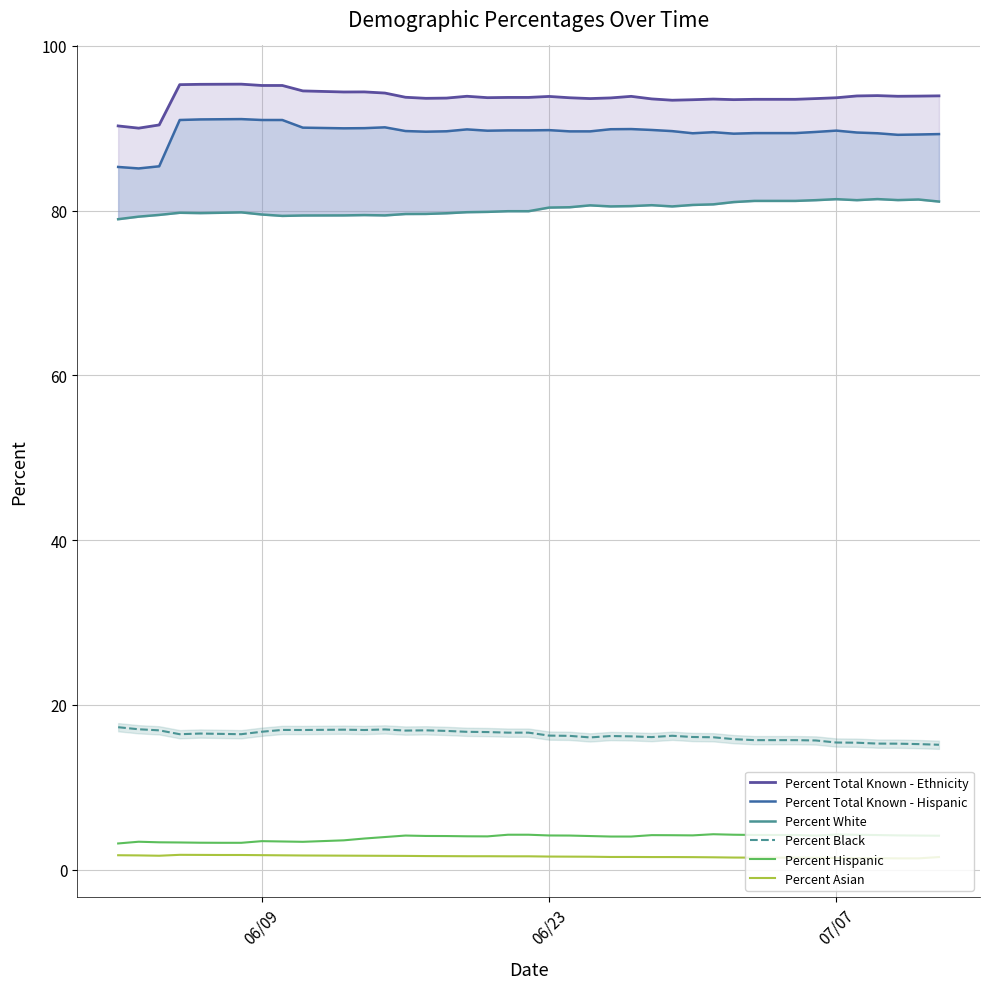

How many distinct data groups are displayed?

6